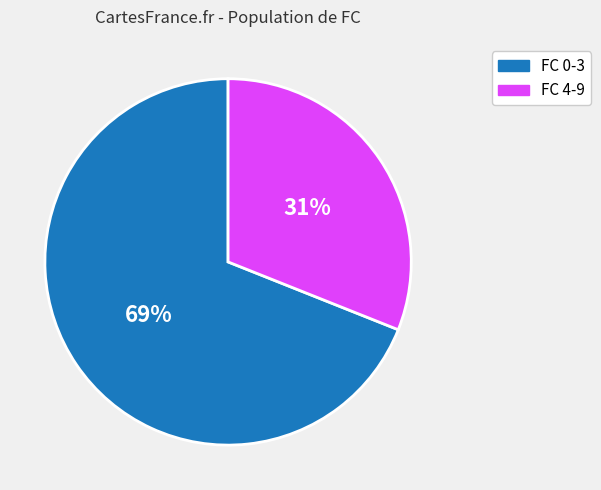

Is the sum of FC 0-3 and FC 4-9 greater than half?

Yes